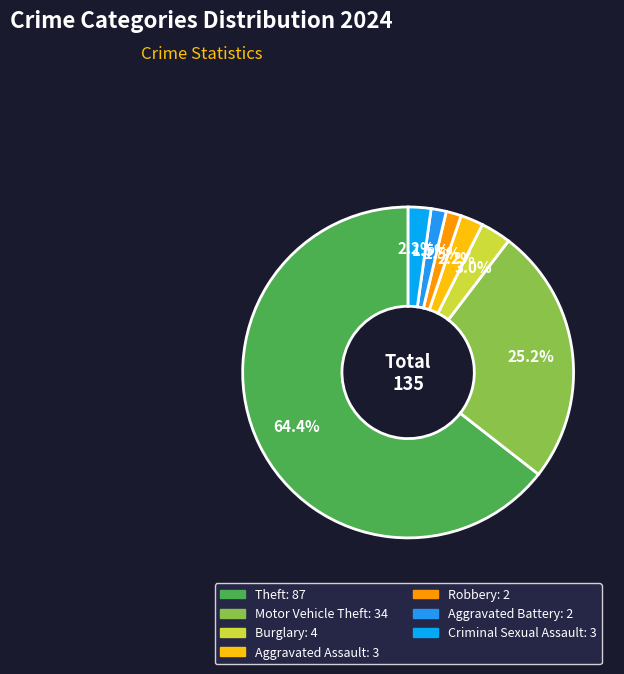

What percentage is the Criminal Sexual Assault slice, to the nearest percent?

2%